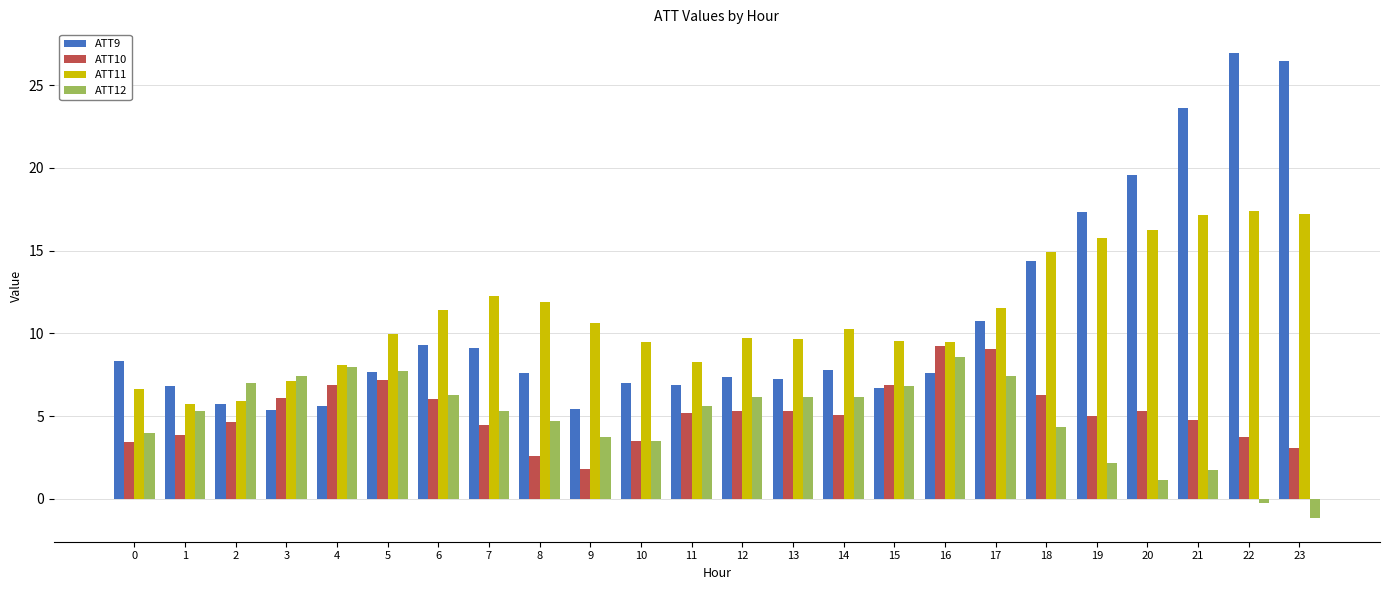

What is the difference between the maximum and minimum values in the ATT9 series?

21.6